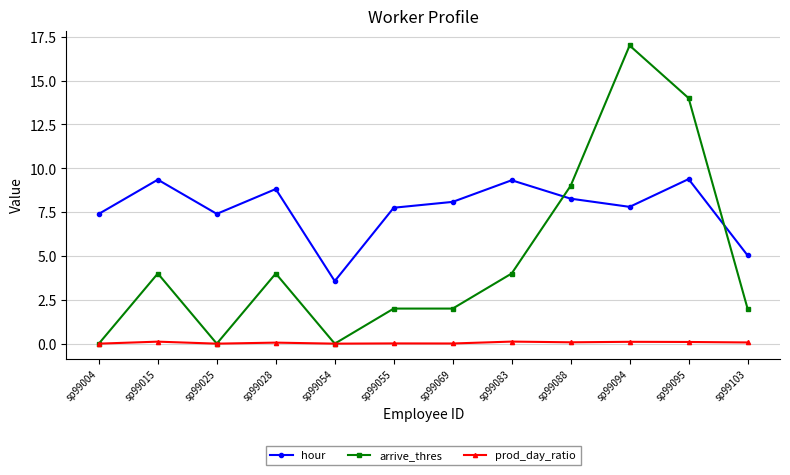

True or false: prod_day_ratio and hour cross at least once.

False